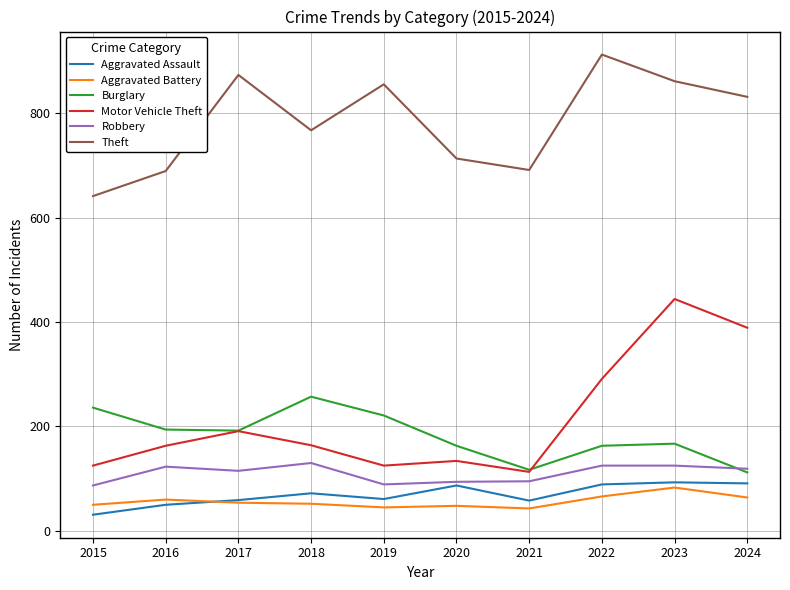

At how many categories does at least one series exceed 759?

6